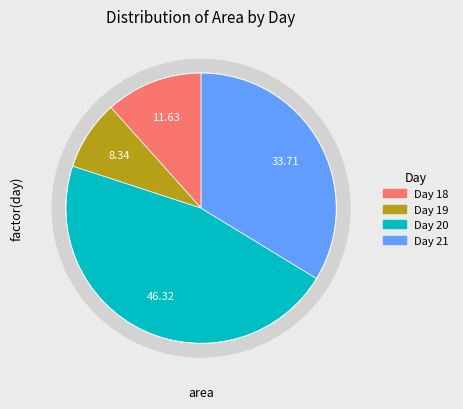

Is there any slice that represents more than half of the pie?

No